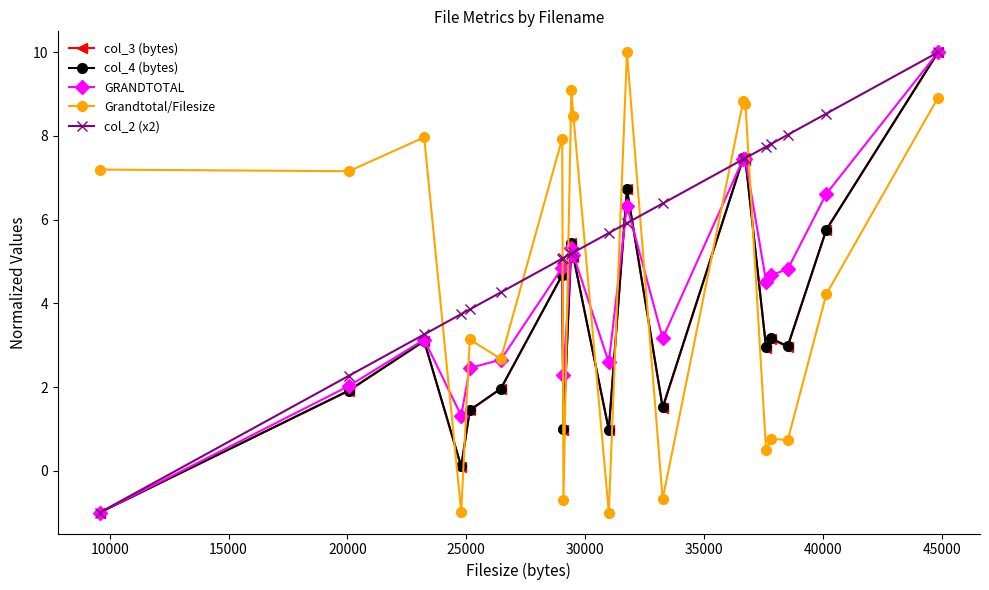

Which series has the largest total across all categories?

col_2 (x2)